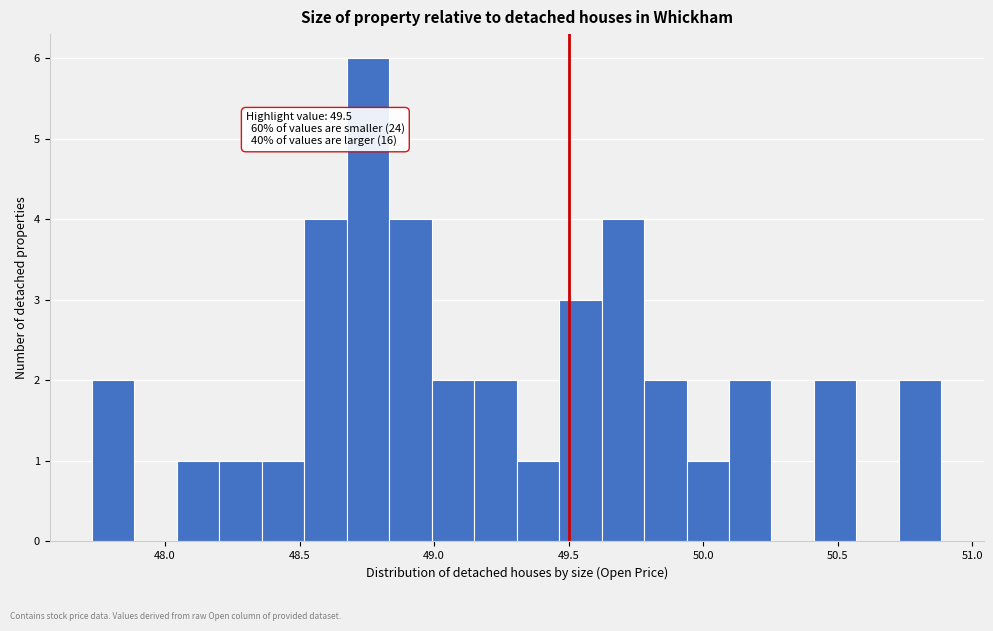

Around what value on the x-axis is the tallest bar? Give the approximate position of its centre, as read against the axis.

48.75